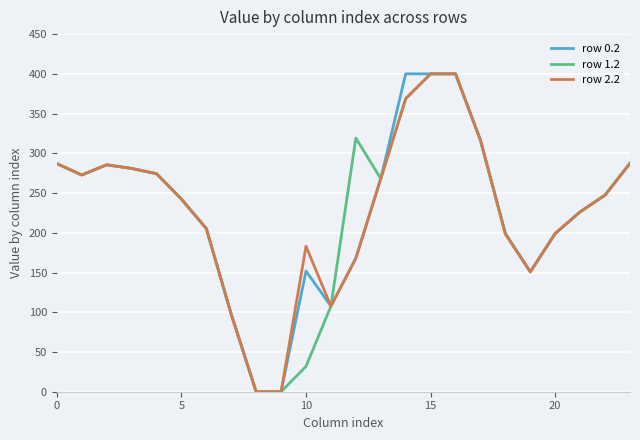

What is the highest value of the row 0.2 series?

400.0